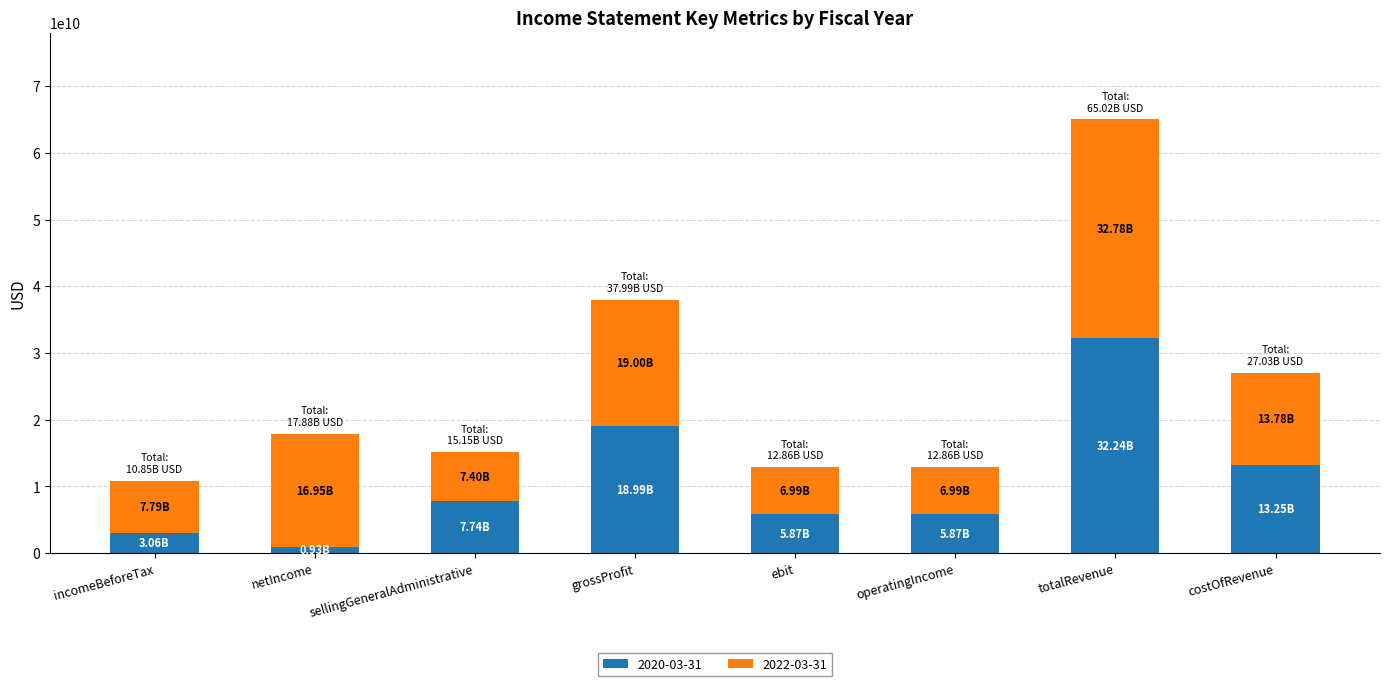

How many categories are shown in the chart?

8